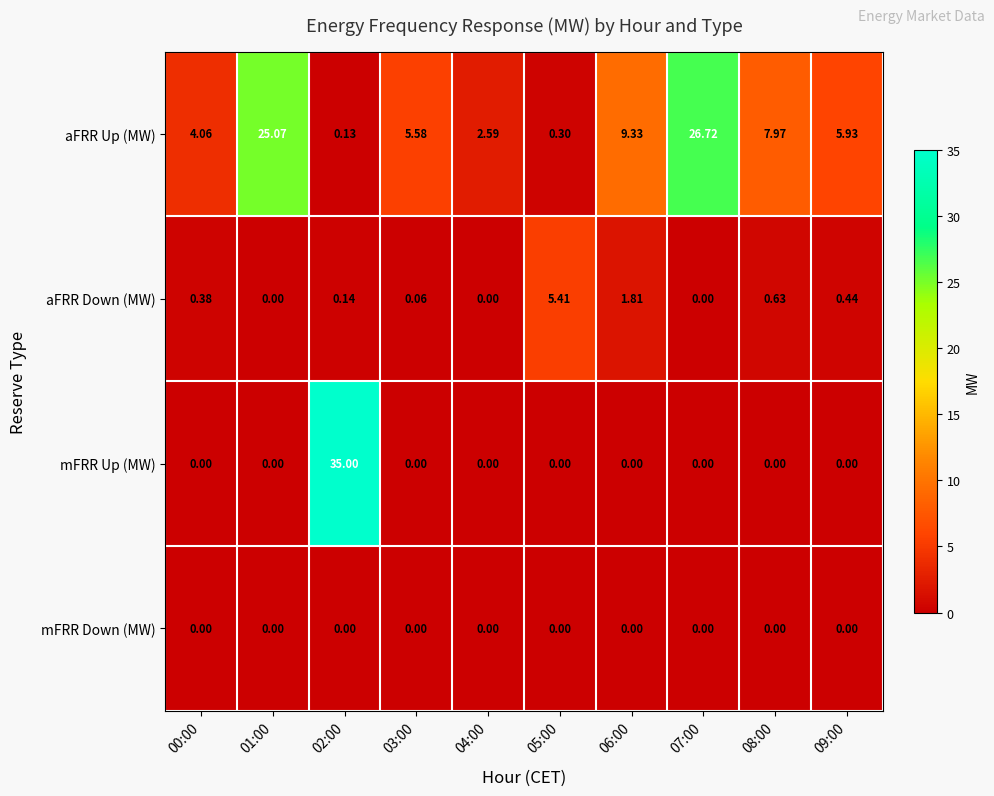

Count the number of categories in the chart.

10